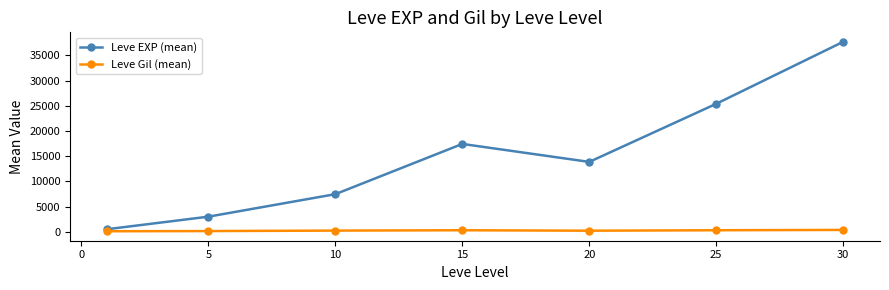

What is the value of the Leve EXP (mean) point at the 1st from the left?

510.2